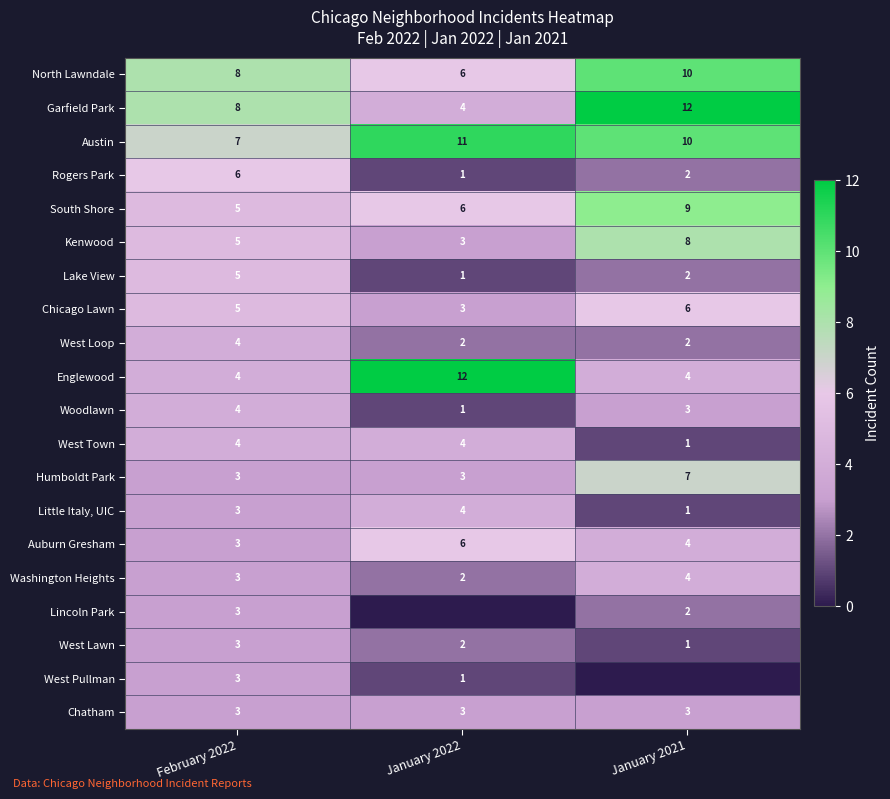

What is the sum of all Little Italy, UIC values?

8